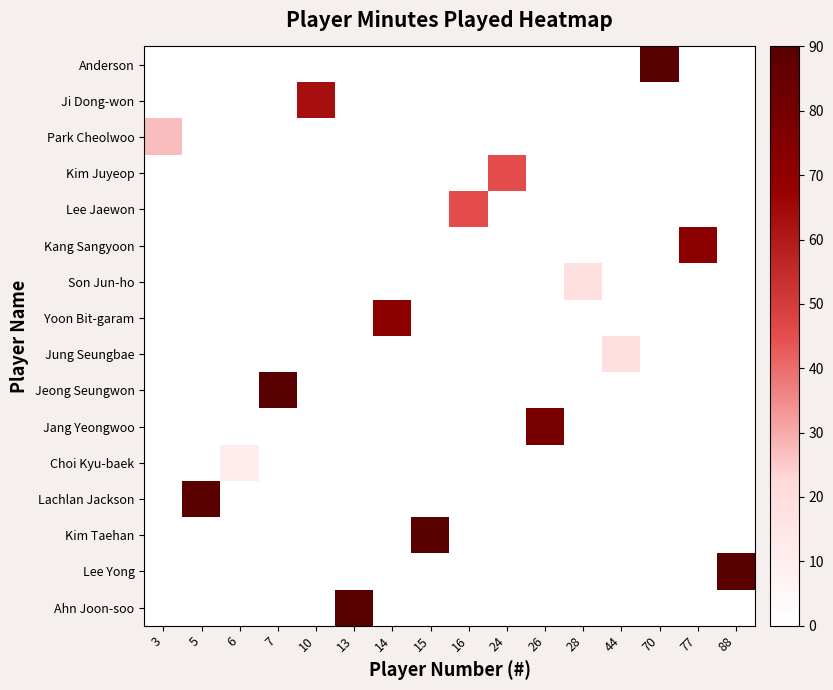

How many distinct data groups are displayed?

16